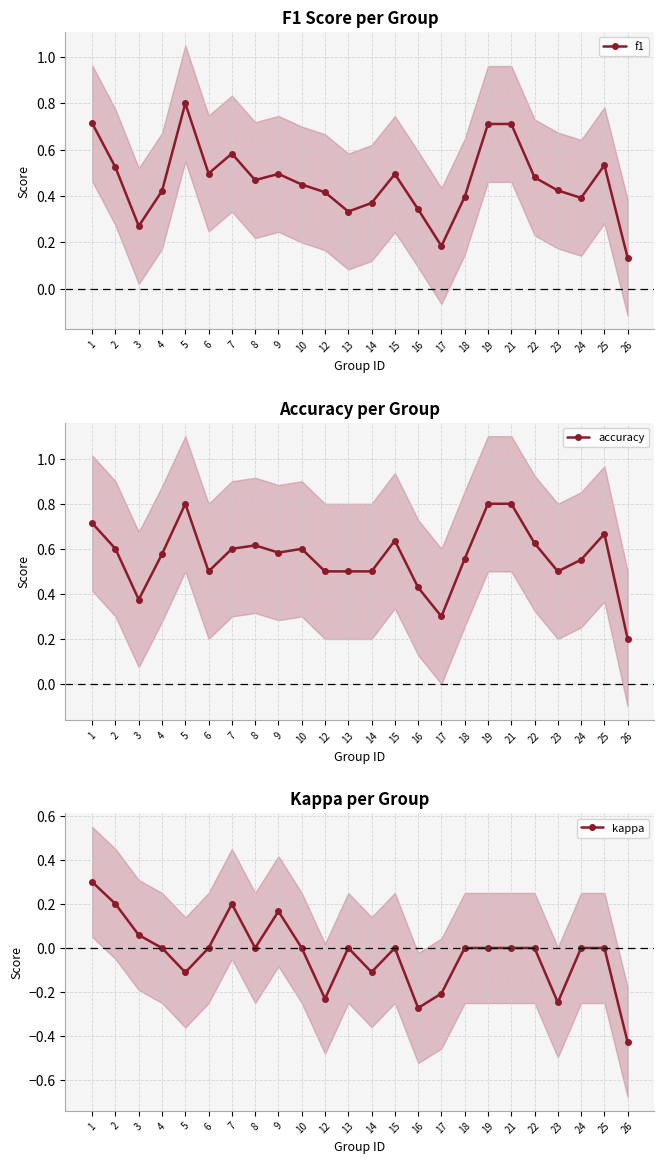

Is the value of kappa at 22 greater than the value of accuracy at 17?

No